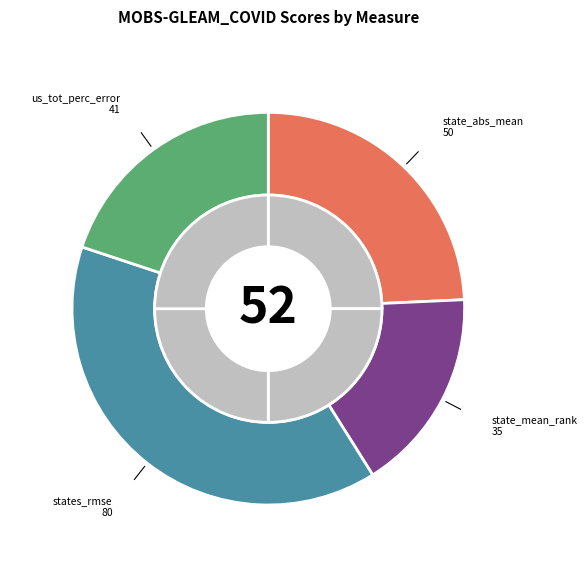

Count the number of slices in the pie.

4